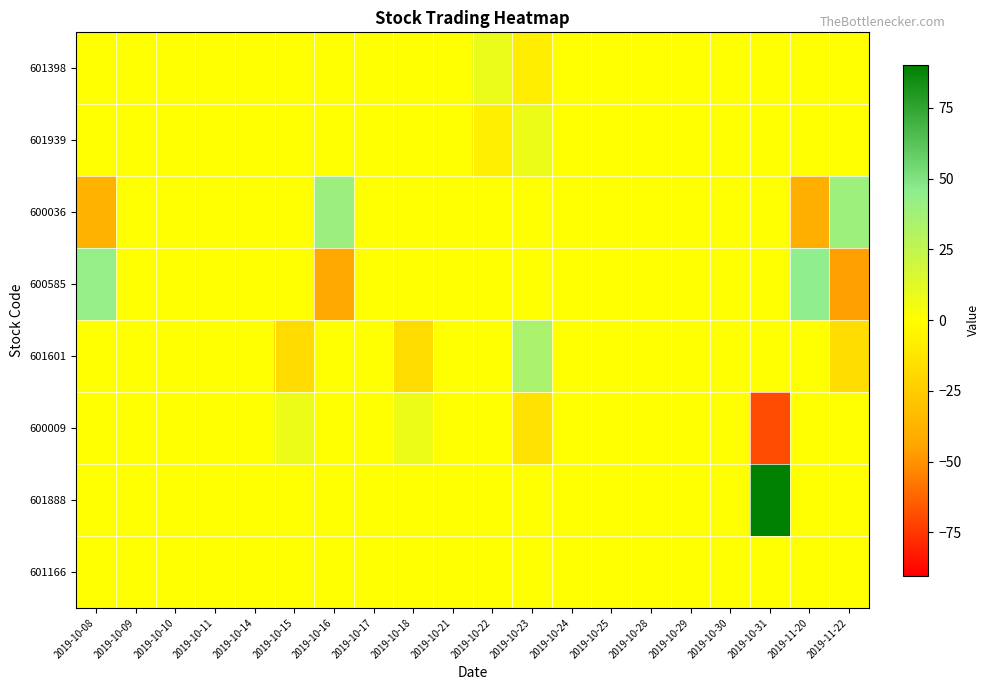

What is the smallest value displayed?

-69.7